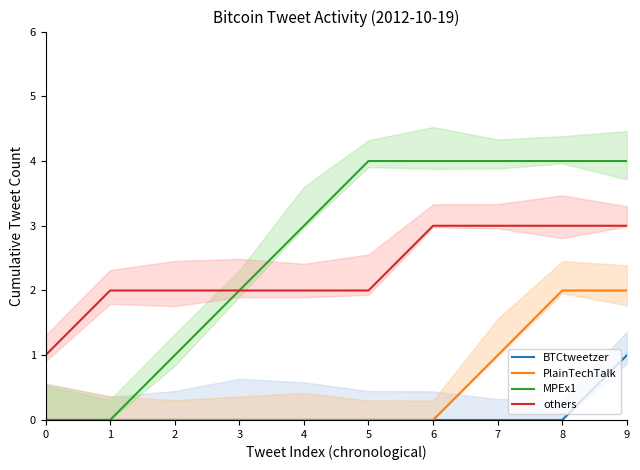

List the series in order of their peak value, highest first.

MPEx1, others, PlainTechTalk, BTCtweetzer